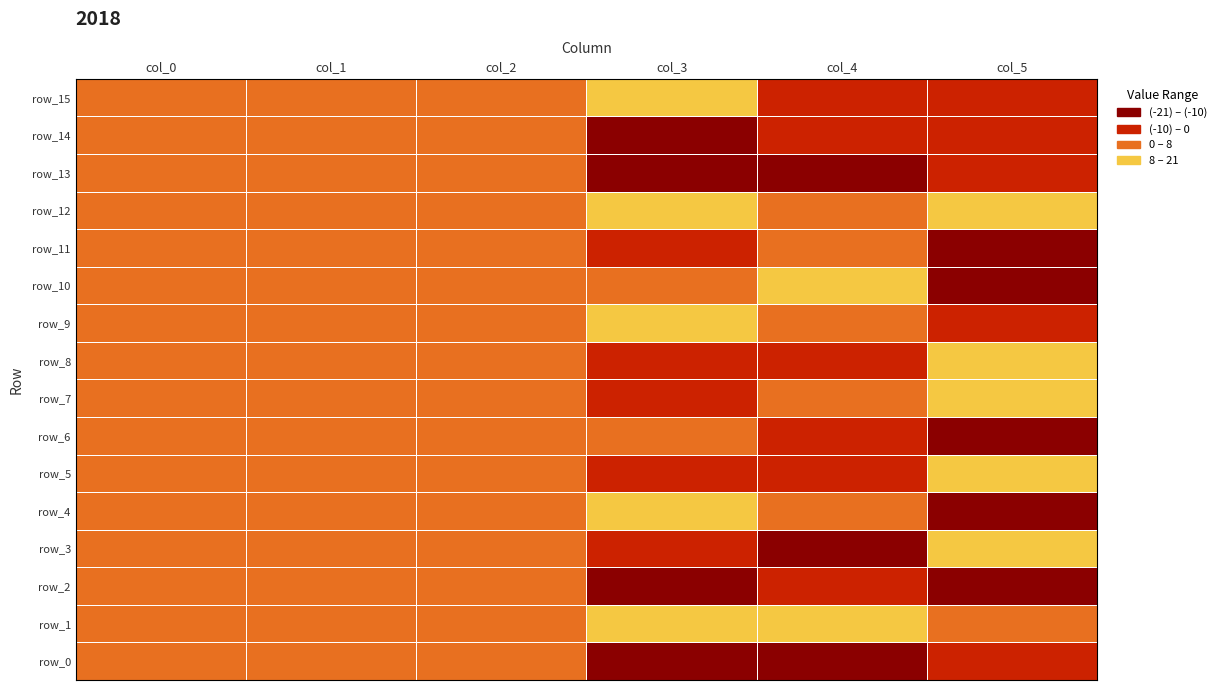

The value of row_13 at col_1 is 3.7. True or false?

False